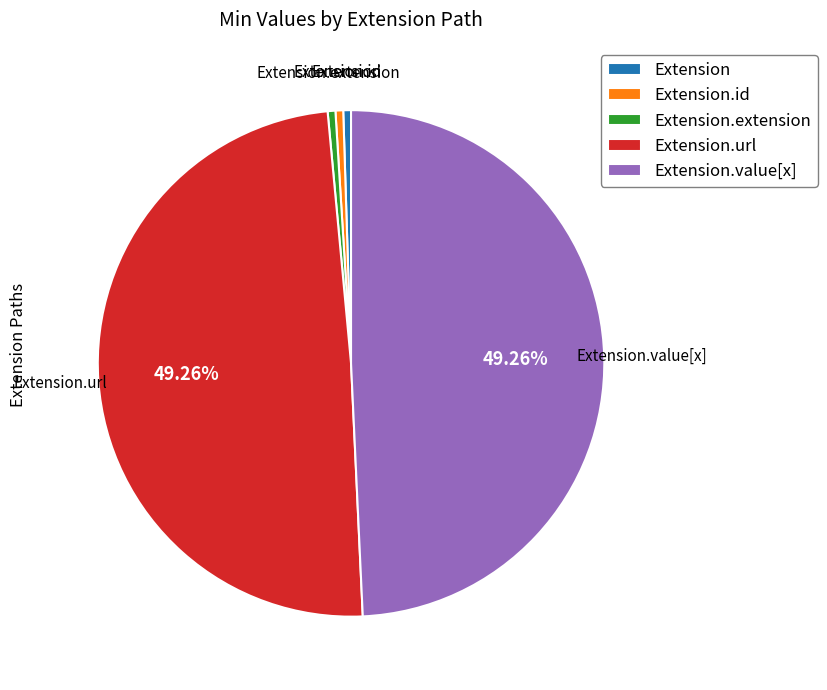

The Extension slice represents 0% of the pie. True or false?

True